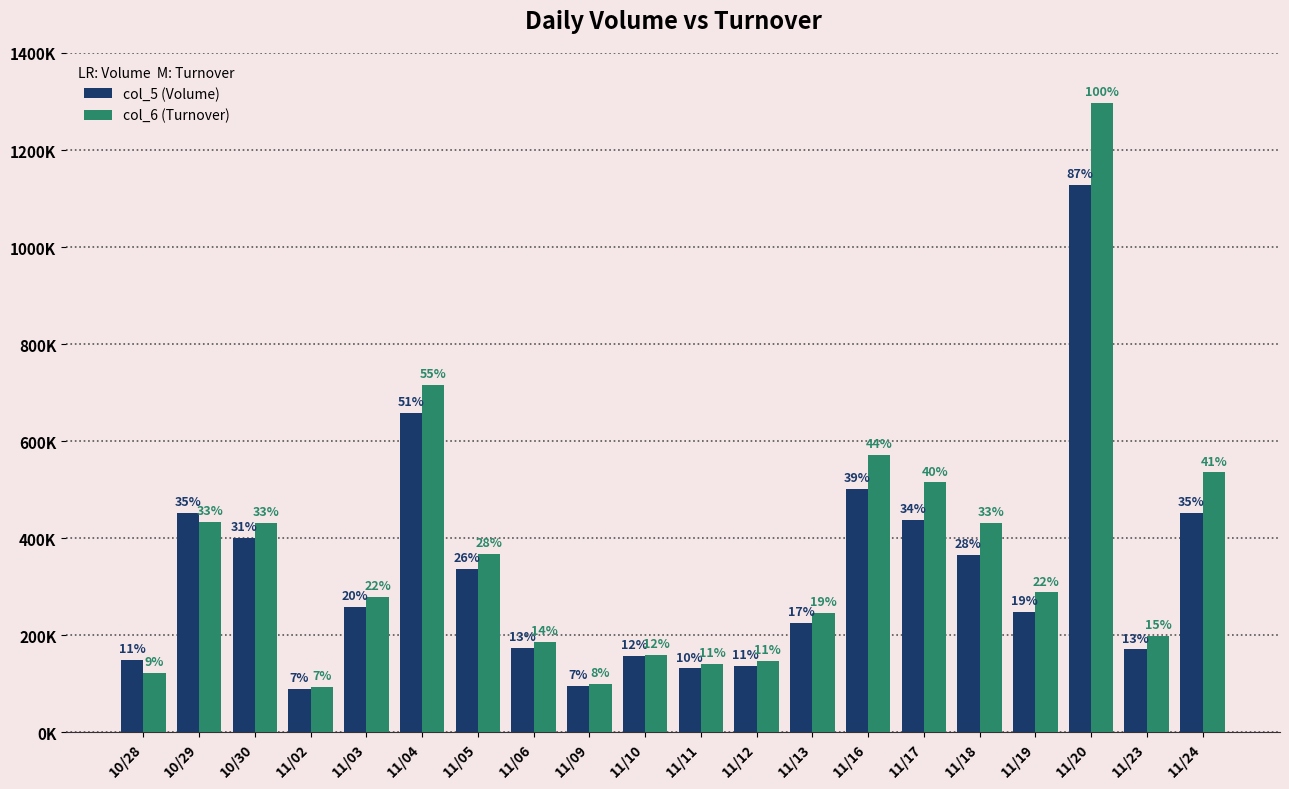

What is the difference between the second highest and minimum values in the col_5 (Volume) series?

568000